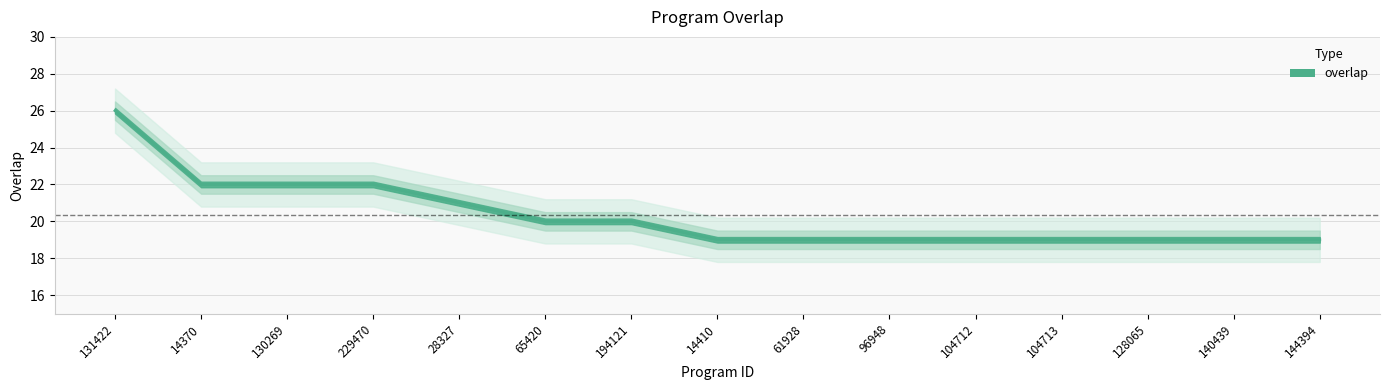

Reading left to right, extract all data points from this chart.

131422=26	14370=22	130269=22	229470=22	28327=21	65420=20	194121=20	14410=19	61928=19	96948=19	104712=19	104713=19	128065=19	140439=19	144394=19